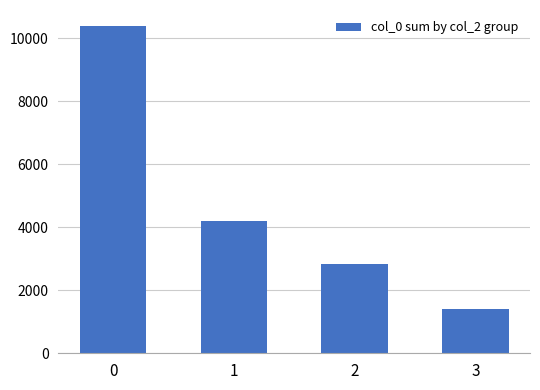

What is the value of the 4th bar from the left?

1408